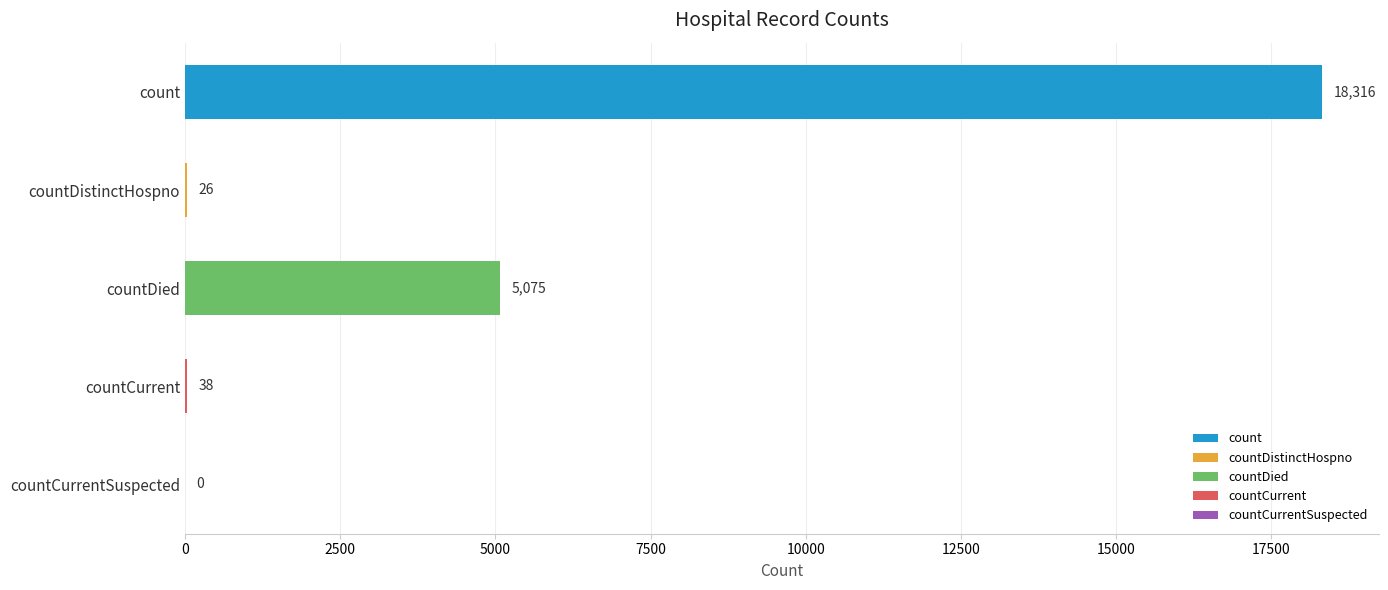

Are the bars horizontal?

Yes